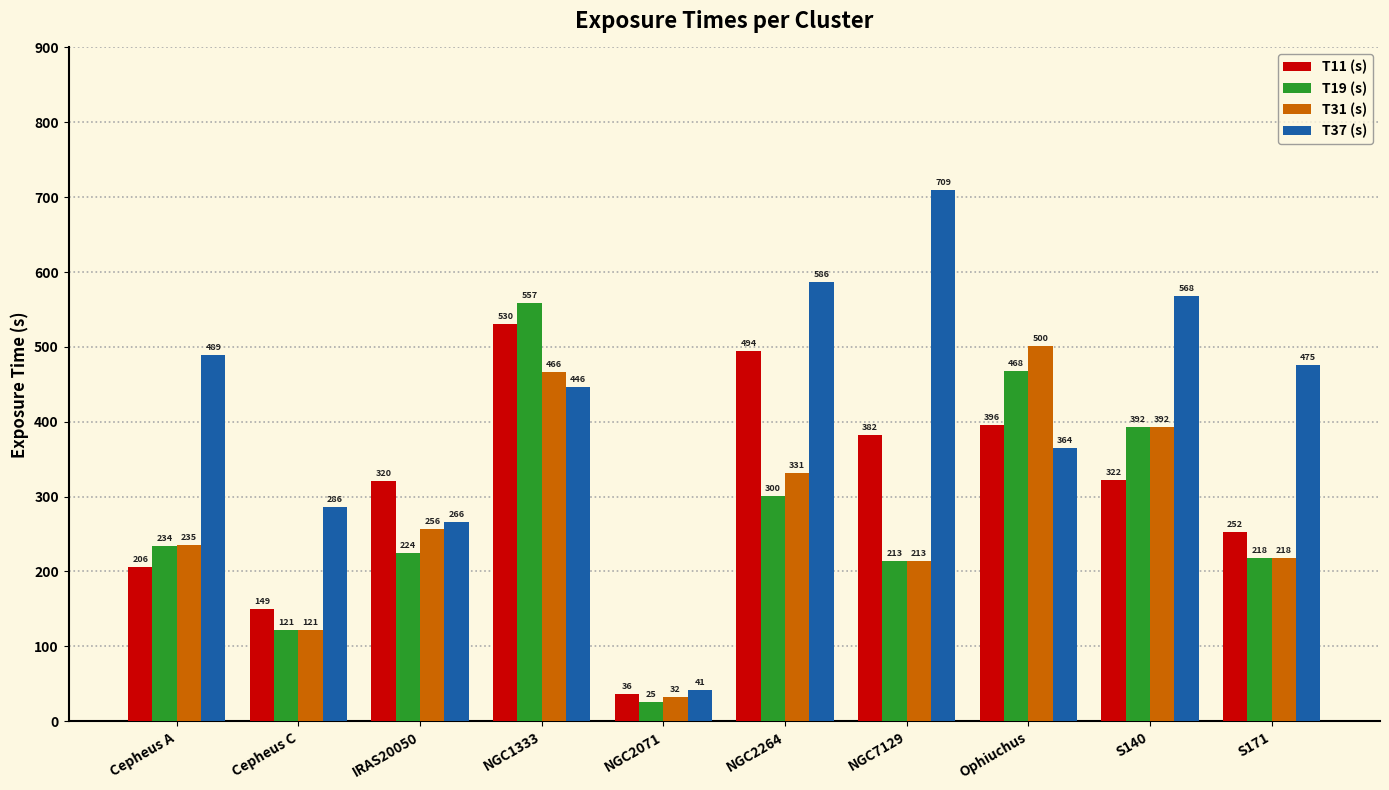

What is the label of the 4th bar from the left?

NGC1333